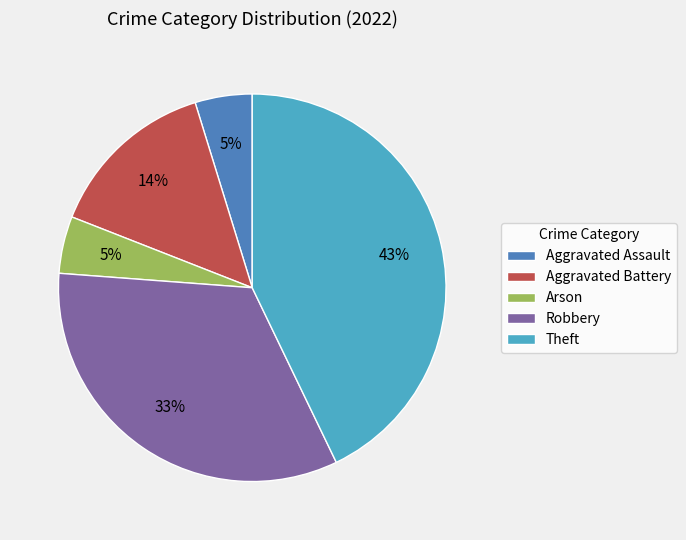

True or false: Theft accounts for 43% of the total.

True